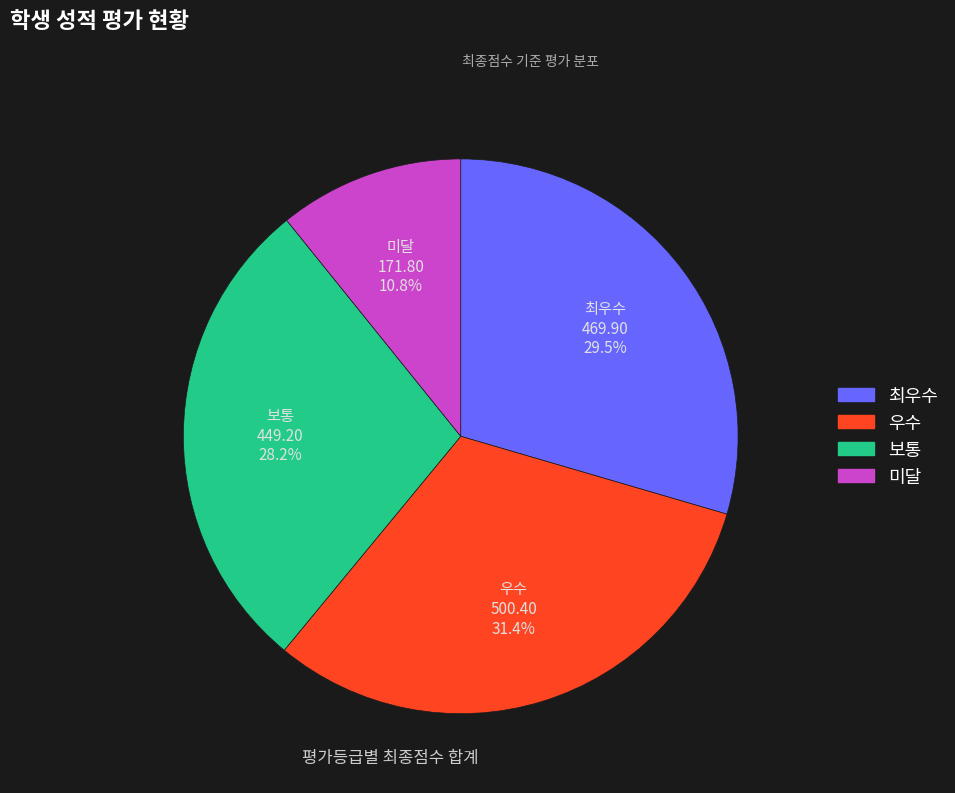

Rank the categories by value from highest to lowest.

우수, 최우수, 보통, 미달